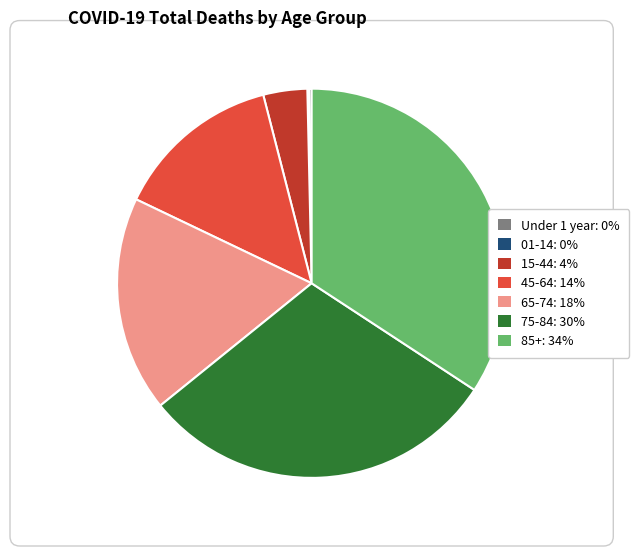

True or false: 75-84: 30% accounts for 30% of the total.

True